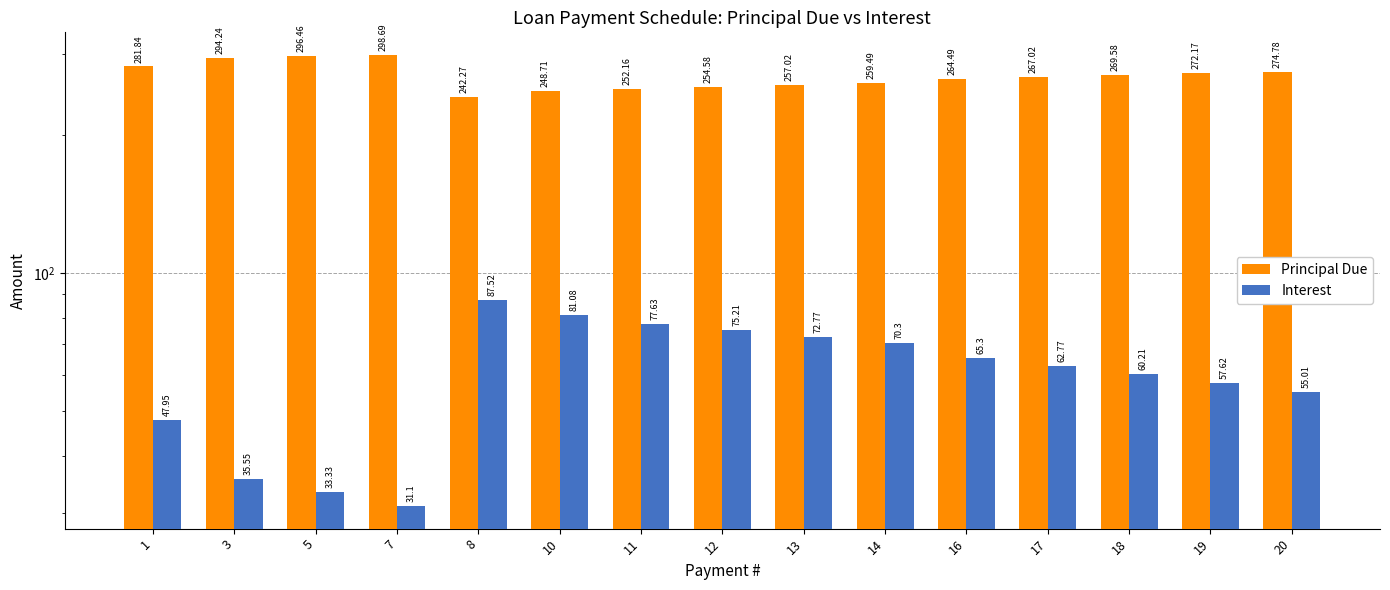

Which has a higher value, 12 or 18?

18